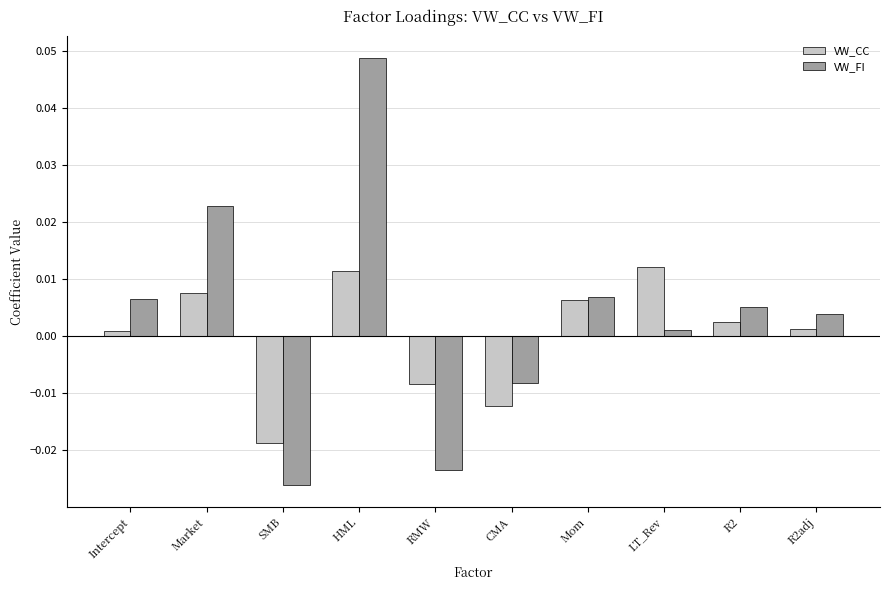

How many categories are shown in the chart?

10